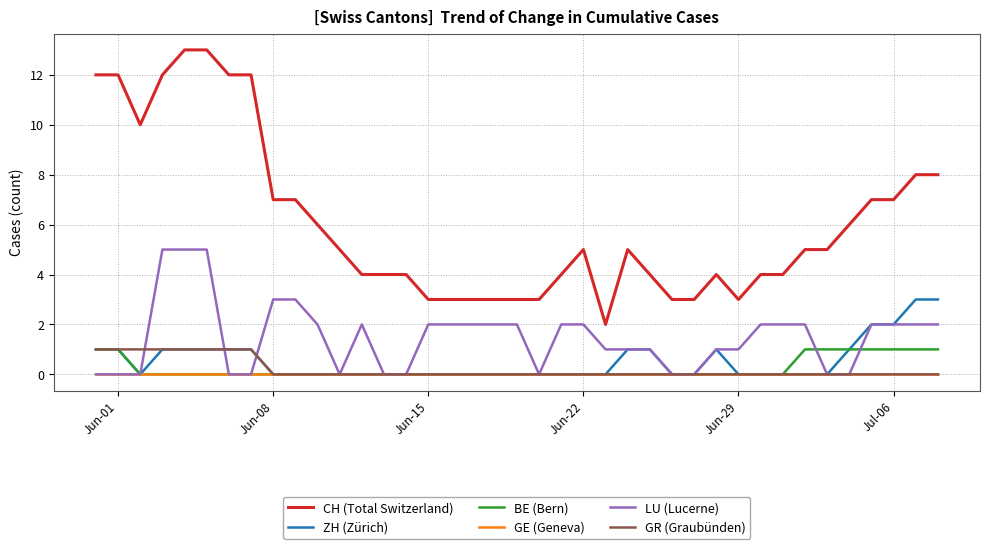

What is the maximum value for ZH (Zürich)?

3